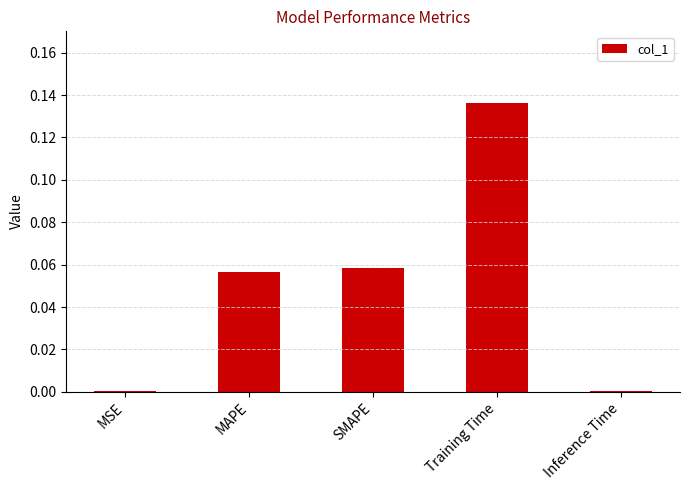

The value at MSE is 0.0. True or false?

True